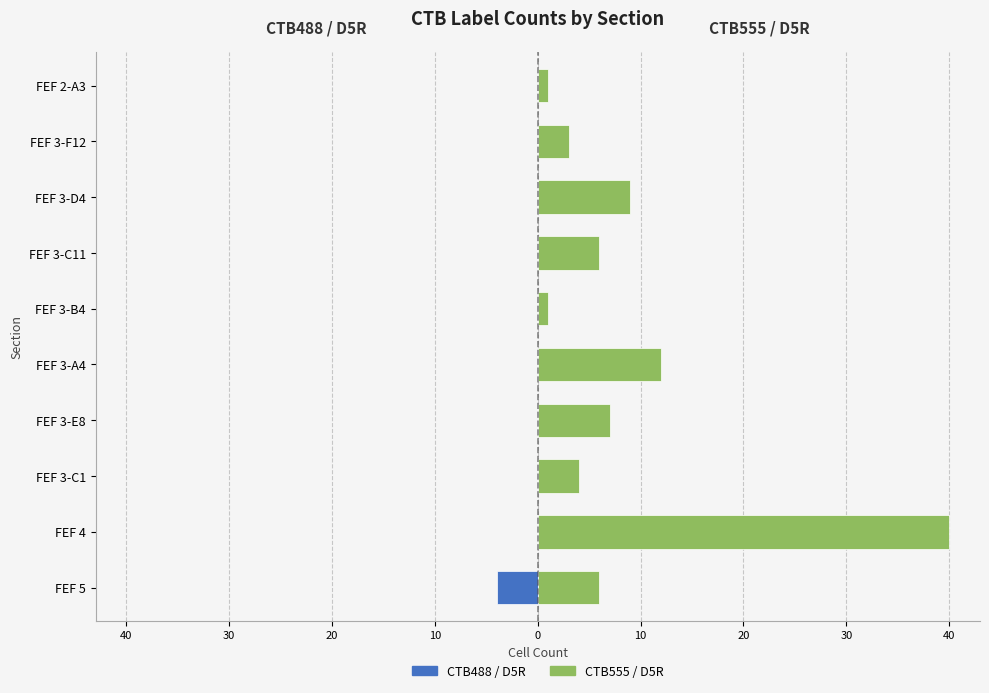

What is the average value of the CTB555 / D5R series?

9